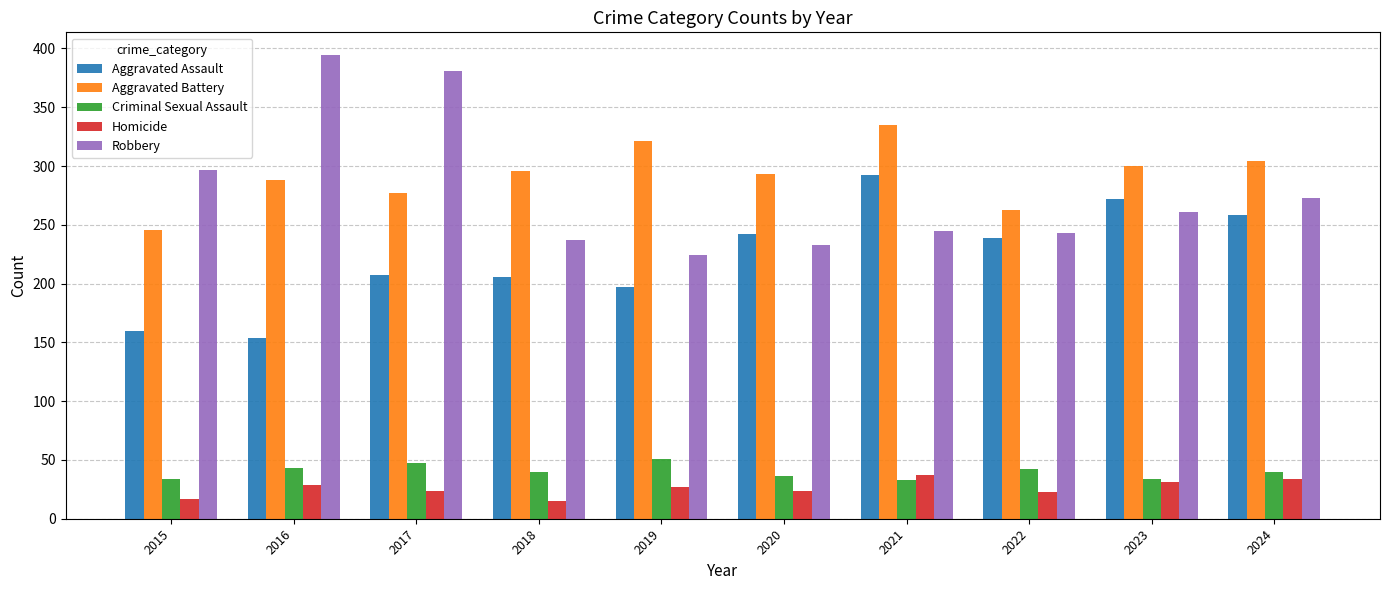

Which series has the largest total across all categories?

Aggravated Battery